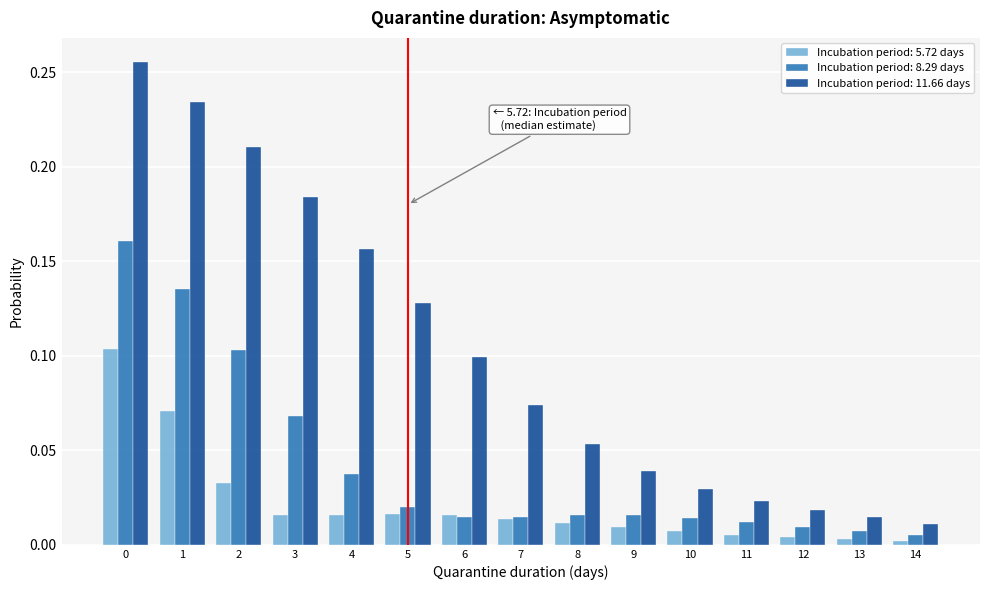

Between 8 and 11, which series saw the biggest shift?

Incubation period: 11.66 days